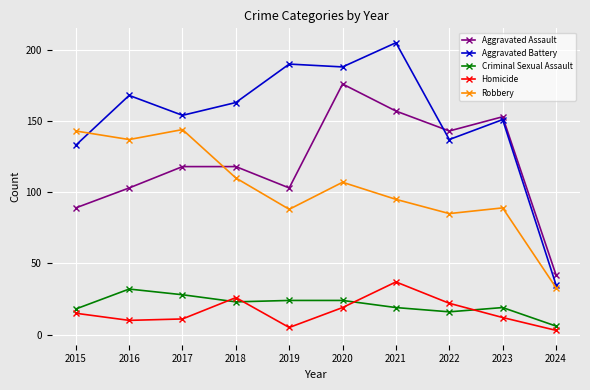

Reading right to left, list all the values displayed in this chart.

Aggravated Assault: 42	153	143	157	176	103	118	118	103	89
Aggravated Battery: 35	151	137	205	188	190	163	154	168	133
Criminal Sexual Assault: 6	19	16	19	24	24	23	28	32	18
Homicide: 3	12	22	37	19	5	26	11	10	15
Robbery: 33	89	85	95	107	88	110	144	137	143